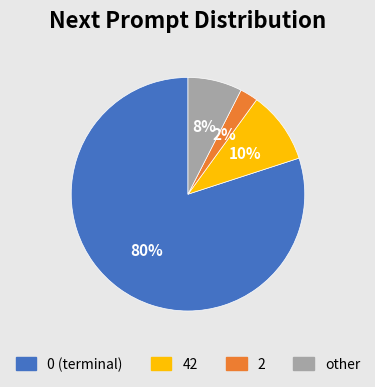

To the nearest percent, what is the average slice percentage?

25%